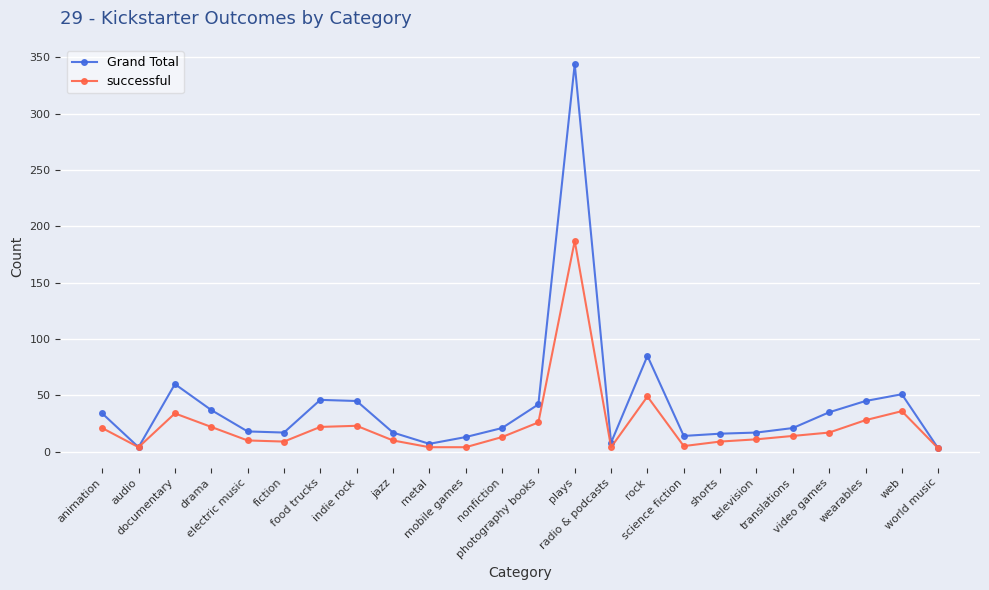

What is the minimum value shown in the chart?

3